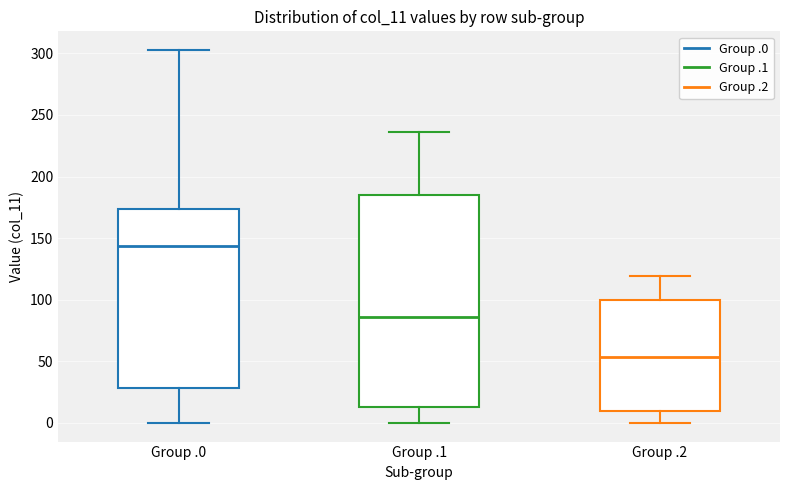

Which box's median line is the highest?

Group .0